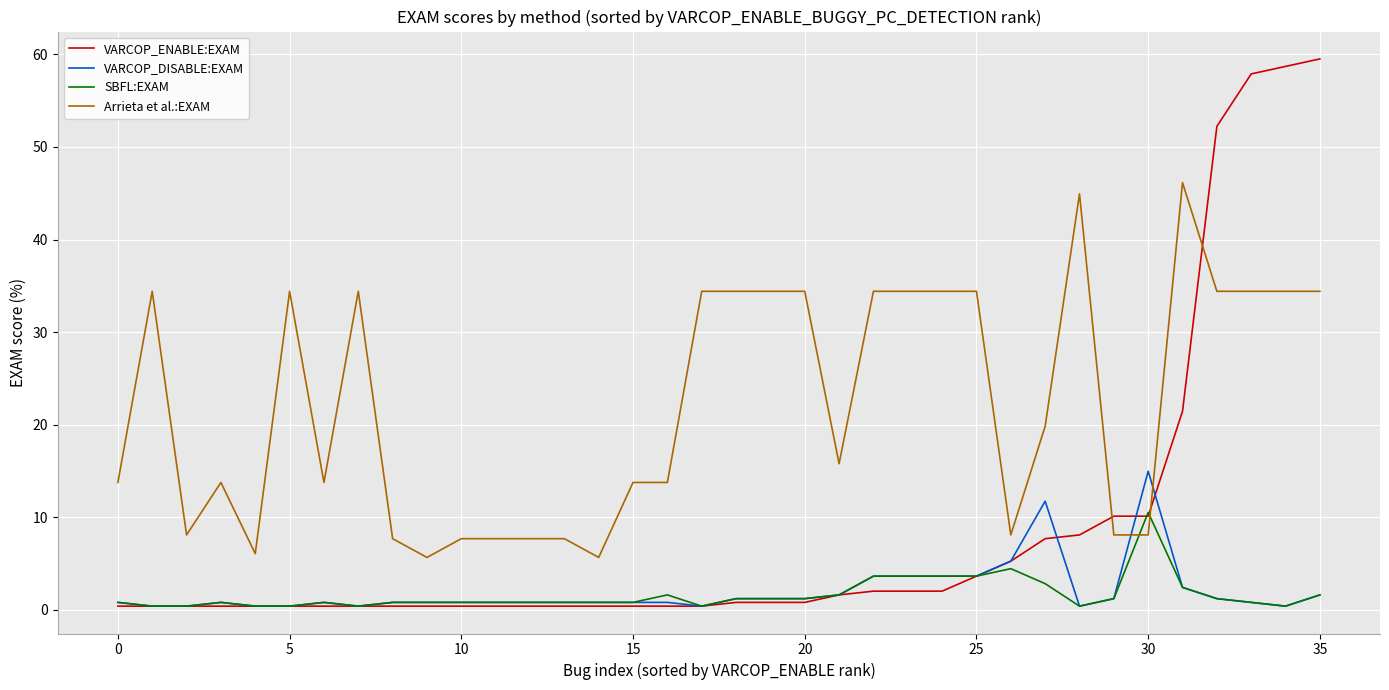

What is the highest value of the VARCOP_ENABLE:EXAM series?

59.5